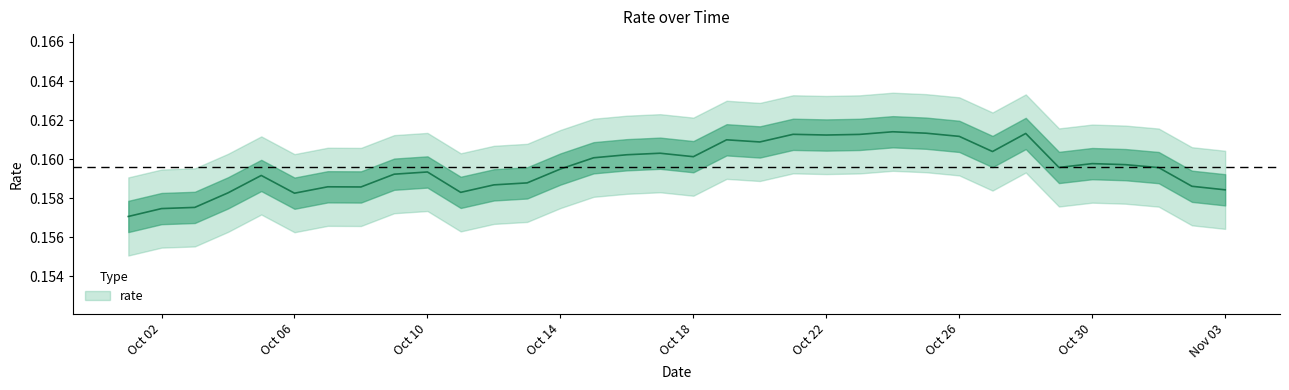

Rank the categories by value from highest to lowest.

2021-10-24, 2021-10-25, 2021-10-28, 2021-10-21, 2021-10-23, 2021-10-22, 2021-10-26, 2021-10-19, 2021-10-20, 2021-10-27, 2021-10-17, 2021-10-16, 2021-10-18, 2021-10-15, 2021-10-30, 2021-10-31, 2021-10-29, 2021-11-01, 2021-10-14, 2021-10-10, 2021-10-09, 2021-10-05, 2021-10-13, 2021-10-12, 2021-11-02, 2021-10-07, 2021-10-08, 2021-11-03, 2021-10-11, 2021-10-04, 2021-10-06, 2021-10-03, 2021-10-02, 2021-10-01